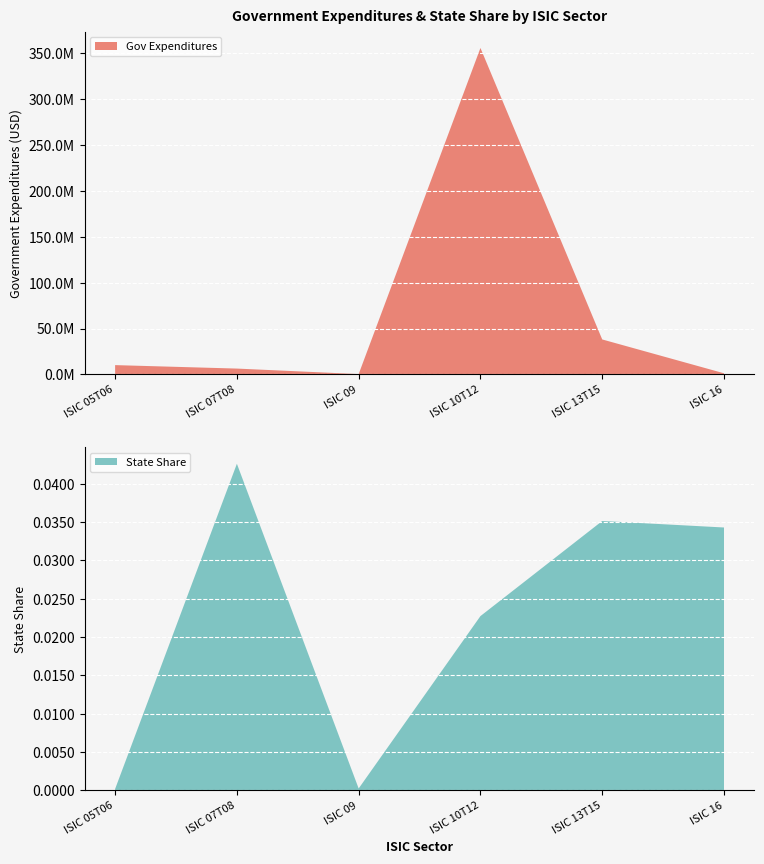

The State Share series shows 0.0 at ISIC 09. True or false?

True